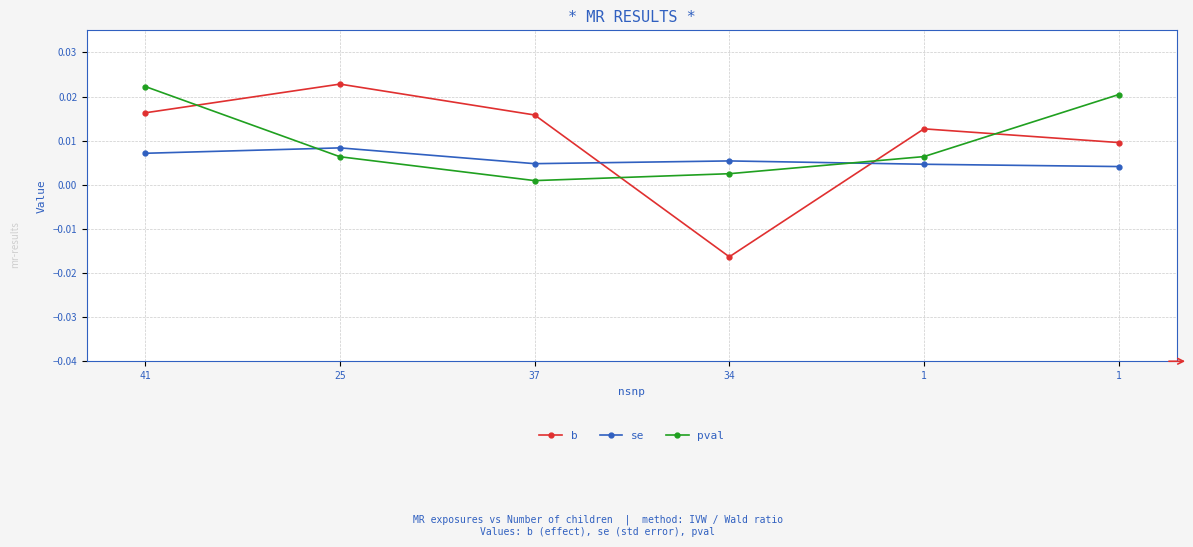

Between which two adjacent categories do se and b first intersect?

37 and 34